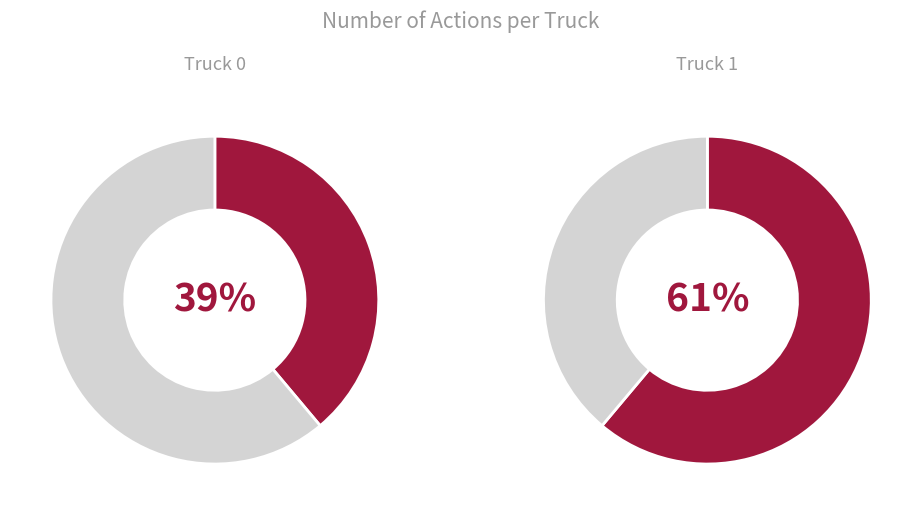

To the nearest percent, what percentage of the pie is Truck 0?

39%